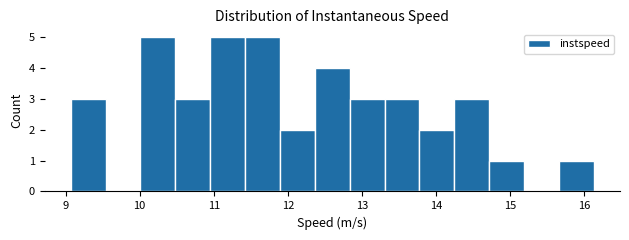

Reading left to right, transcribe this chart: for each bar, give the range it covers on the x-axis and its height. Neither the bar edges nor the heights are printed on the chart, so give them approximately, as read against the axes.

9.1 to 9.5: 3
9.5 to 10.0: 0
10.0 to 10.5: 5
10.5 to 11.0: 3
11.0 to 11.4: 5
11.4 to 11.9: 5
11.9 to 12.4: 2
12.4 to 12.8: 4
12.8 to 13.3: 3
13.3 to 13.8: 3
13.8 to 14.2: 2
14.2 to 14.7: 3
14.7 to 15.2: 1
15.2 to 15.7: 0
15.7 to 16.1: 1